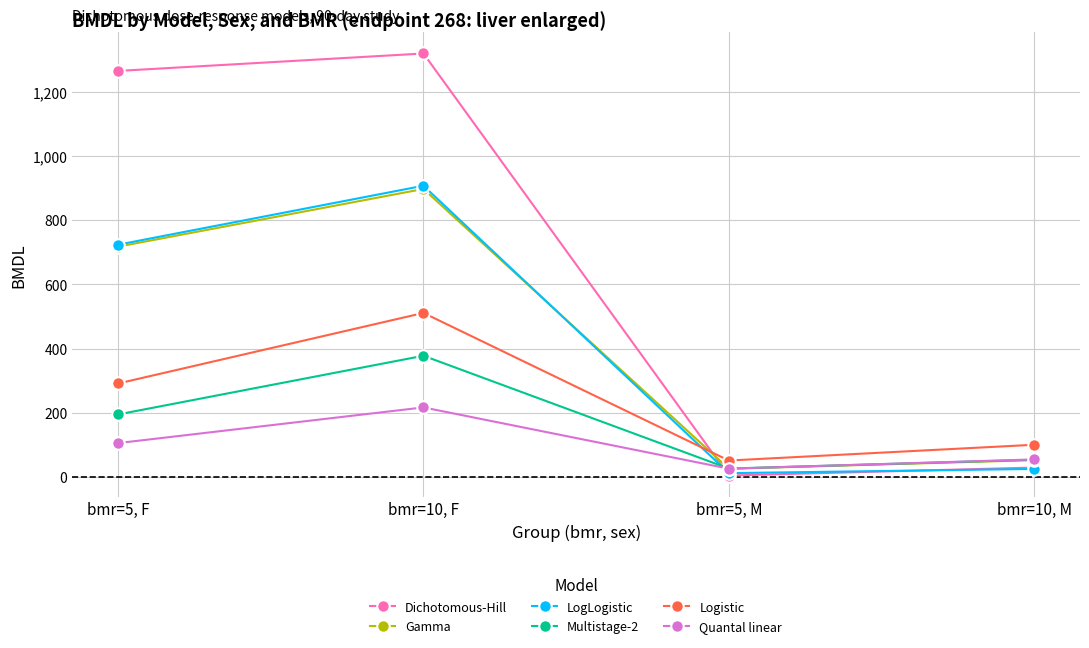

What is the value of the Multistage-2 point at the 1st from the left?

194.6